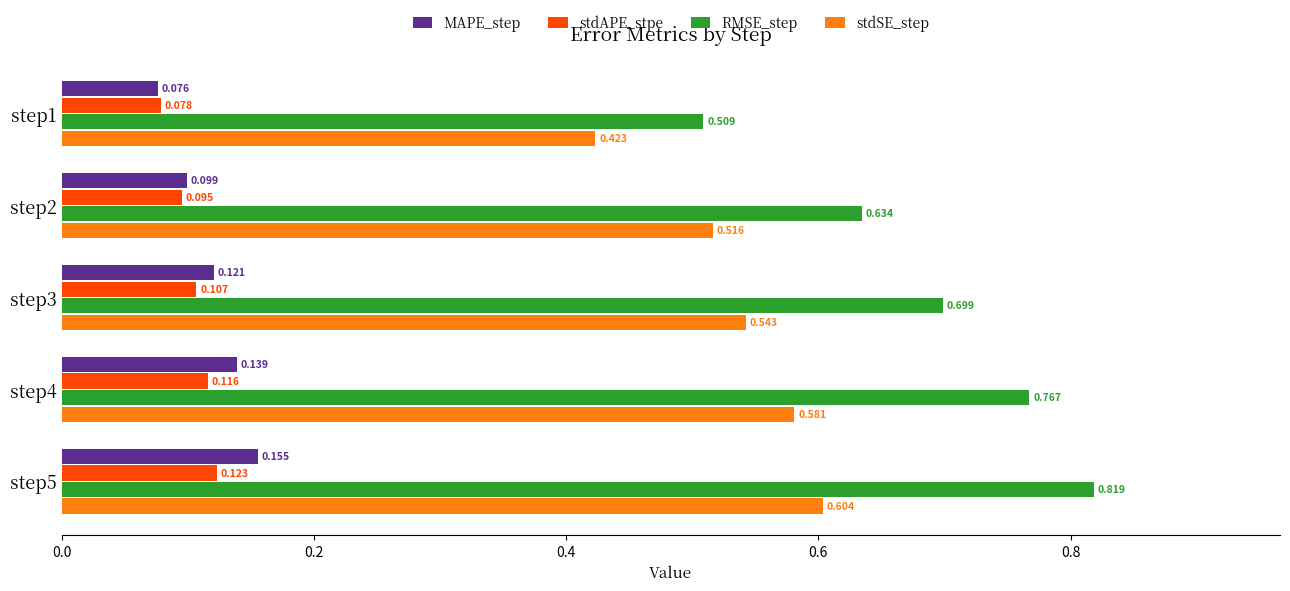

Which series changed the most between step2 and step3?

RMSE_step